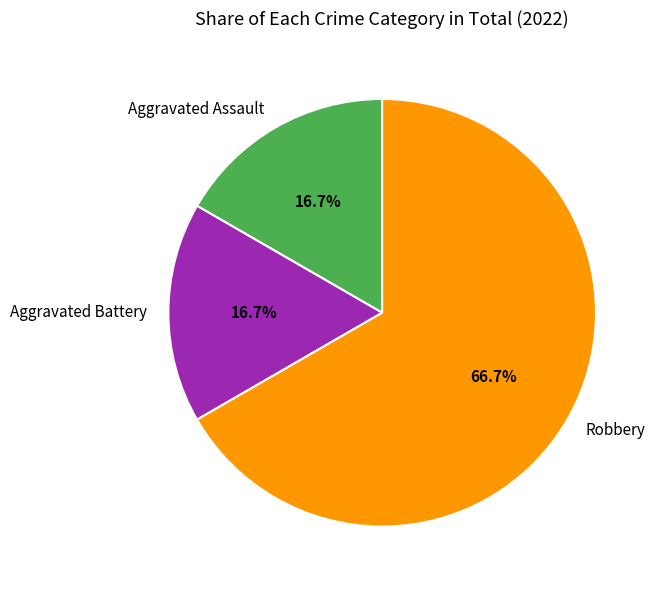

Is there any slice that represents more than half of the pie?

Yes